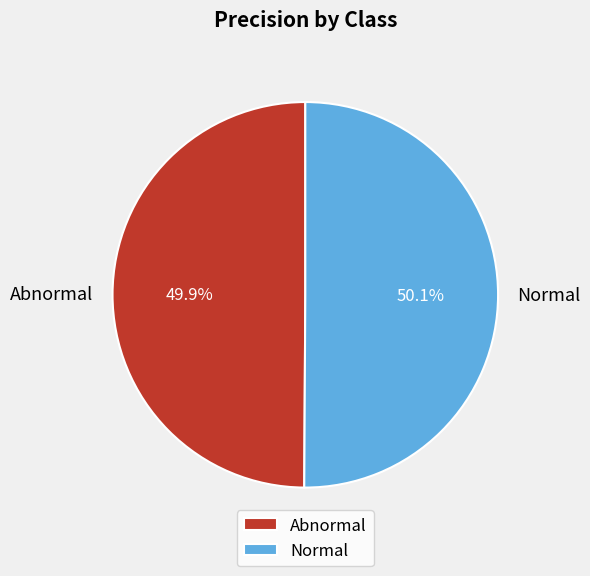

How much of the chart is everything except Normal?

49.9%